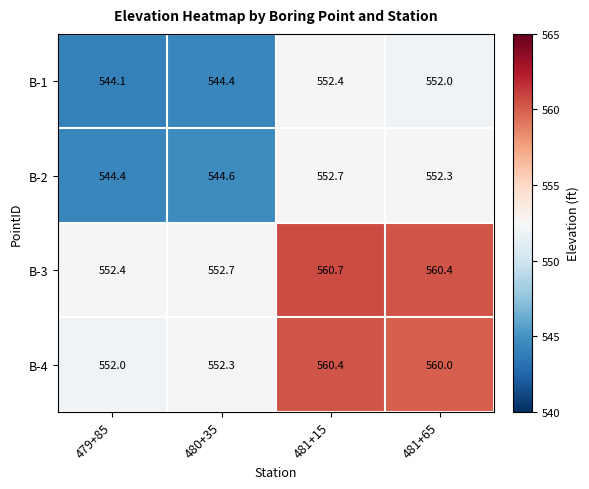

Is it true that B-1 equals 911.8 at 481+15?

False